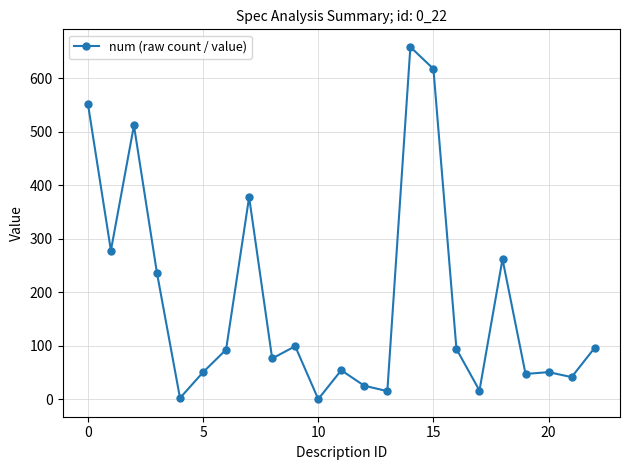

What is the value of the 12th point from the left?

54.0